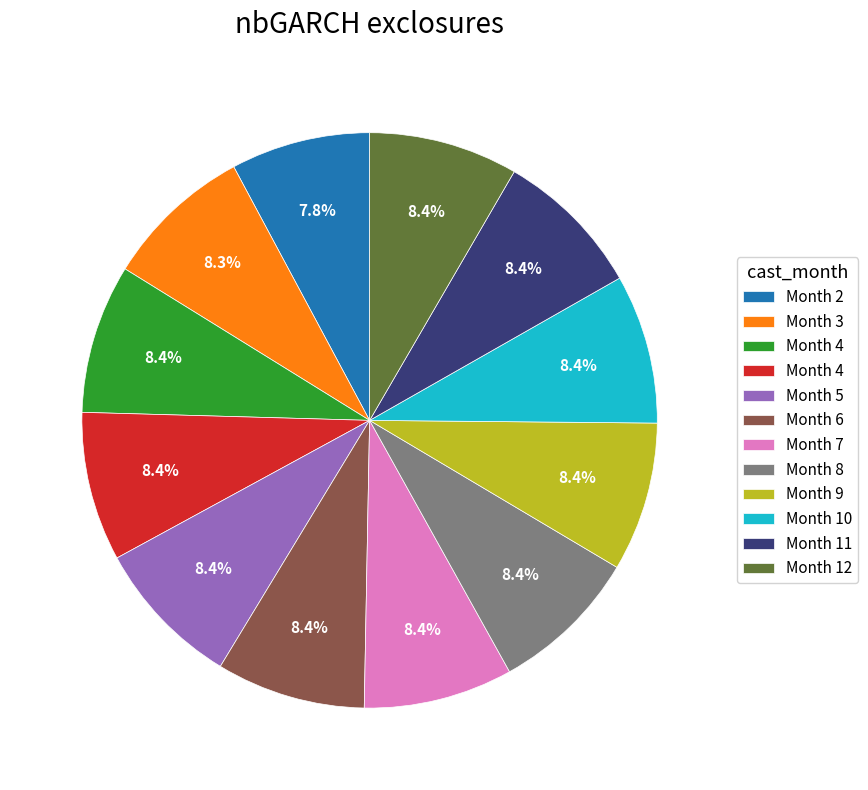

To the nearest percent, what is the average slice percentage?

8%